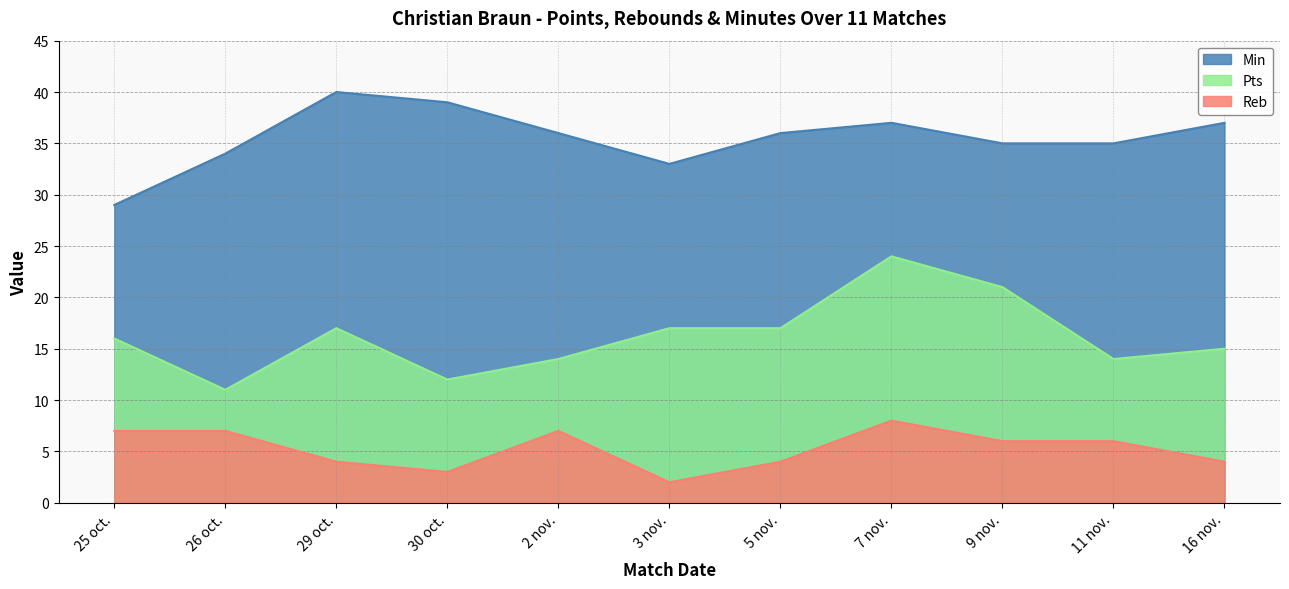

At which category is the sum across all series the highest?

7 nov.